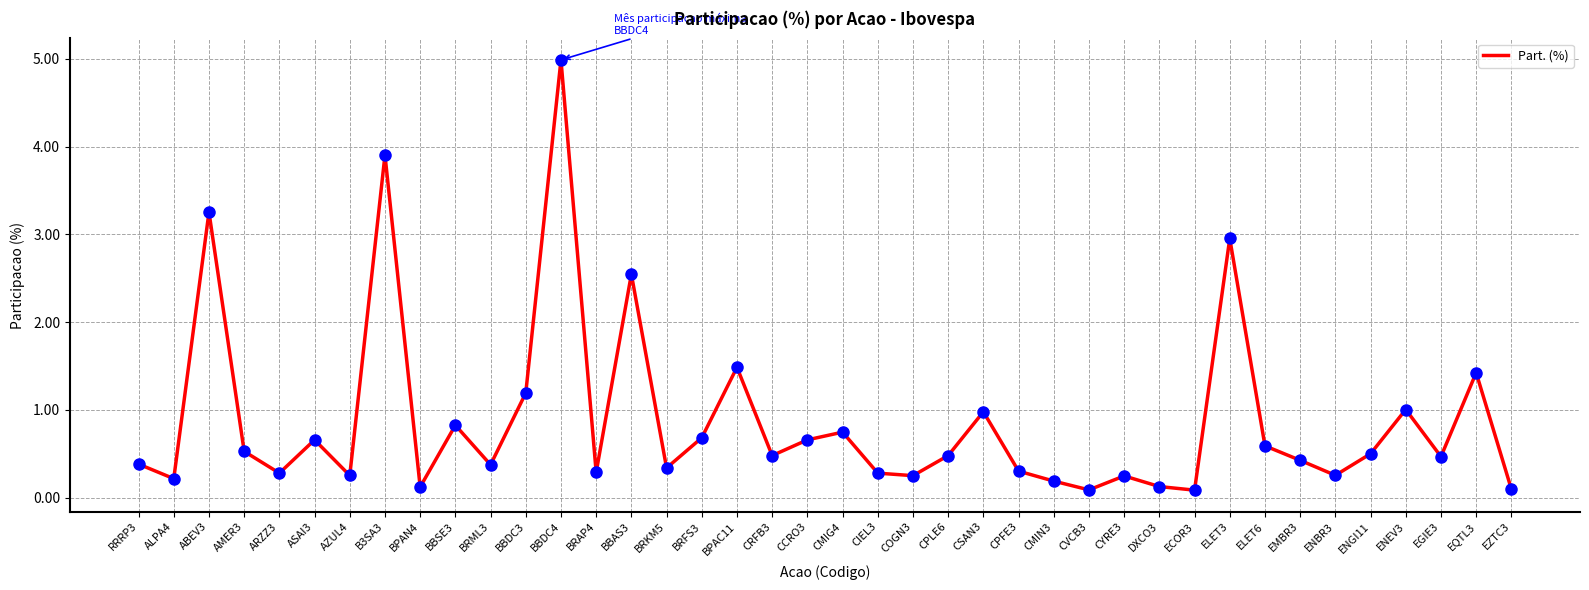

Which has a higher value, RRRP3 or EGIE3?

EGIE3